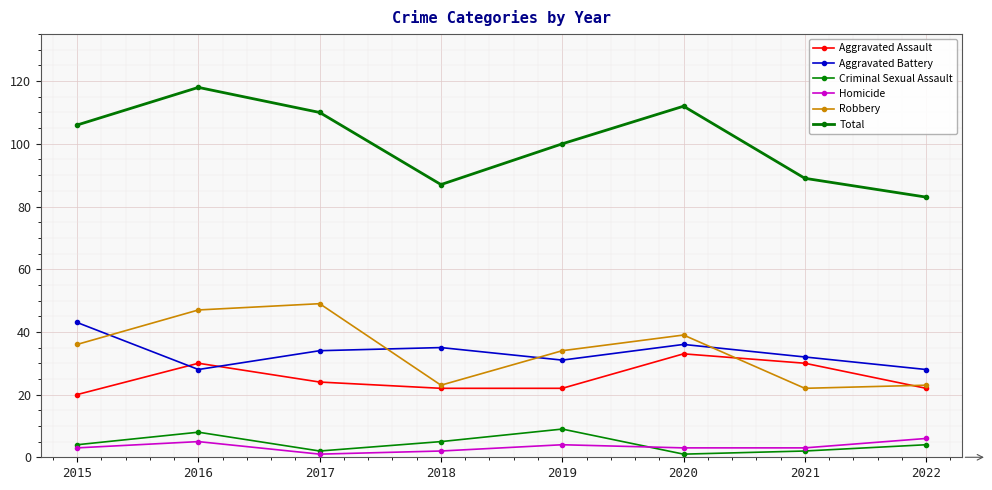

At how many categories does at least one series exceed 68?

8